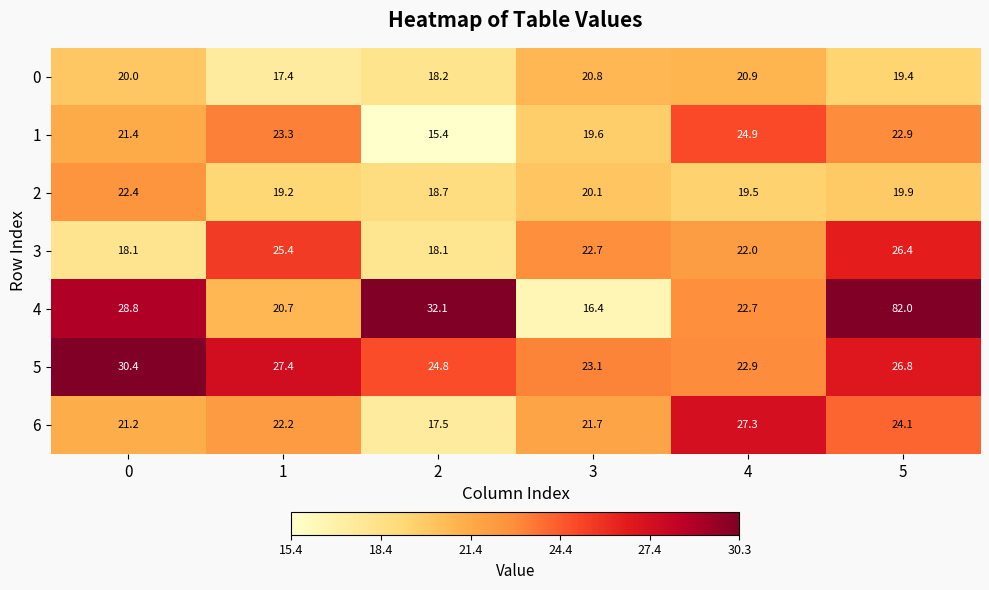

What is the greatest value displayed?

82.0